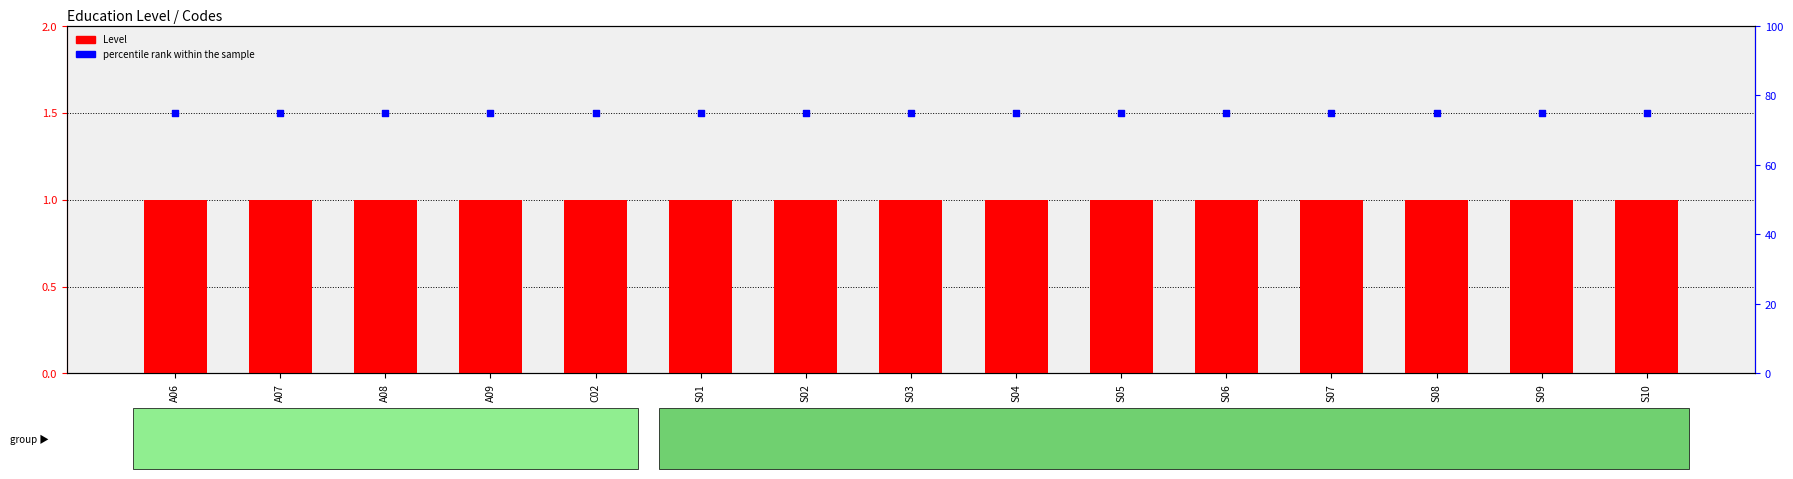

Is the value of percentile rank within the sample at S10 greater than the value of Level (code) at S10?

Yes